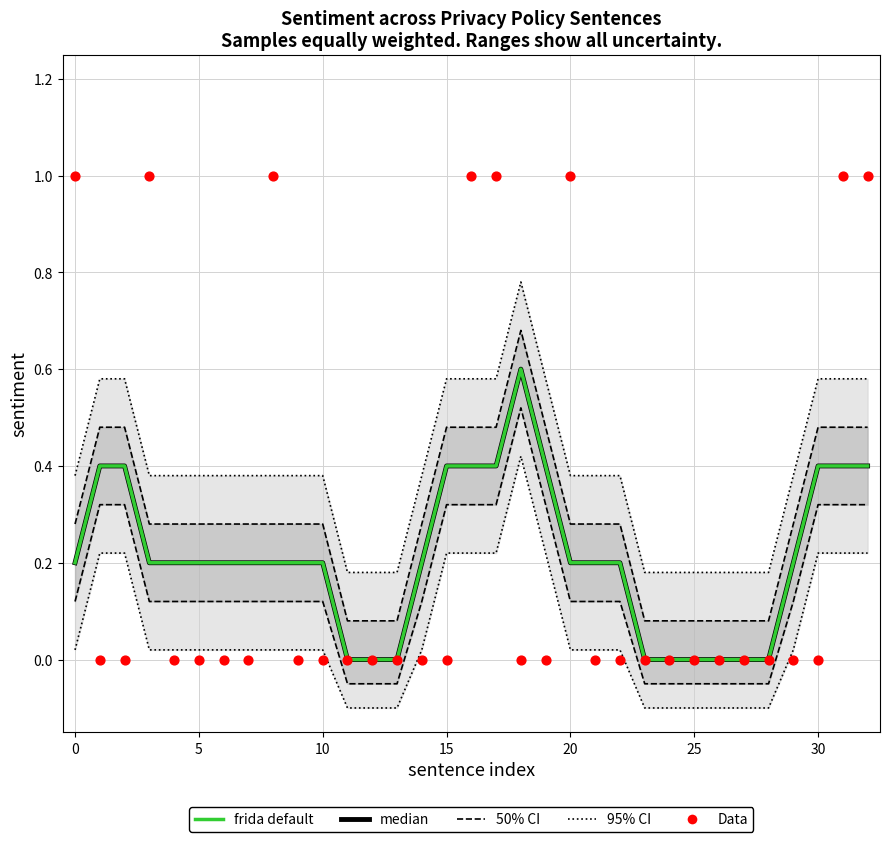

At which category is the sum across all series the highest?

16